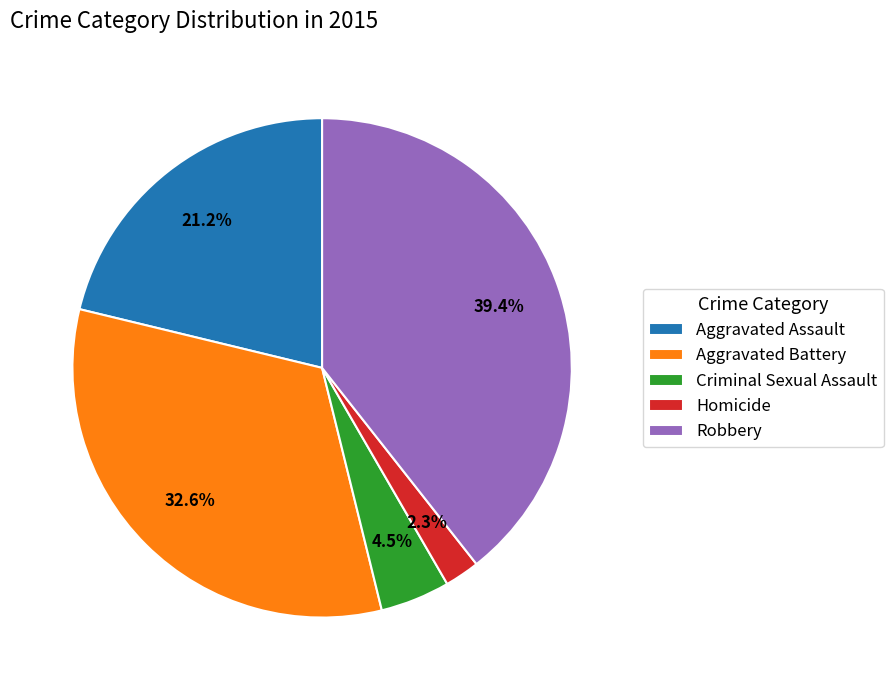

What percentage do Homicide and Aggravated Battery together represent?

34.9%